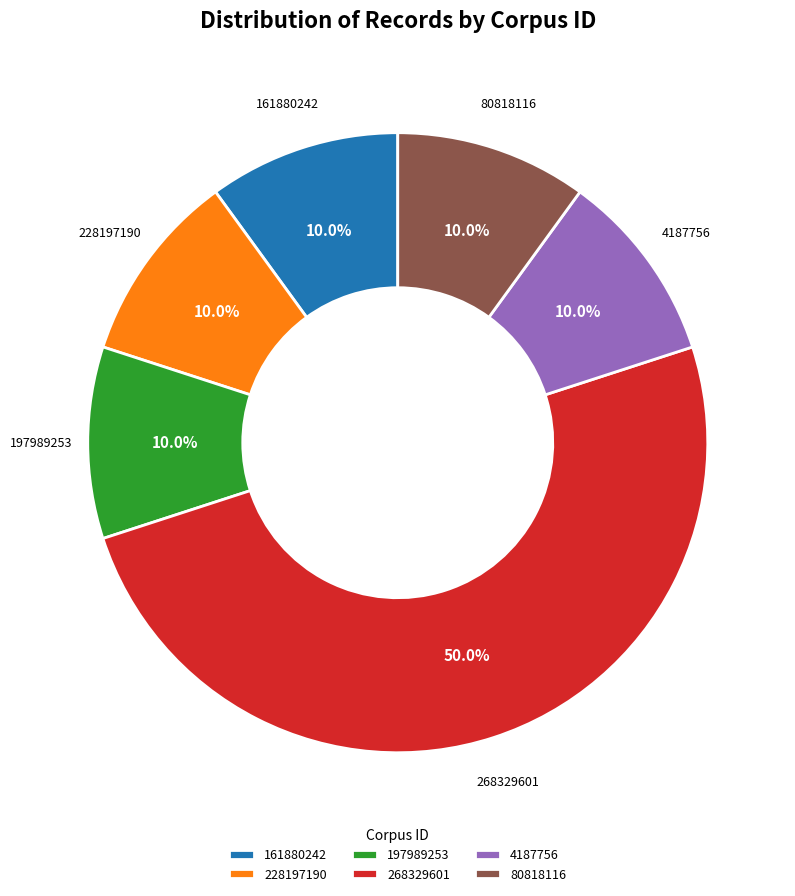

What percentage is NOT represented by 80818116?

90.0%